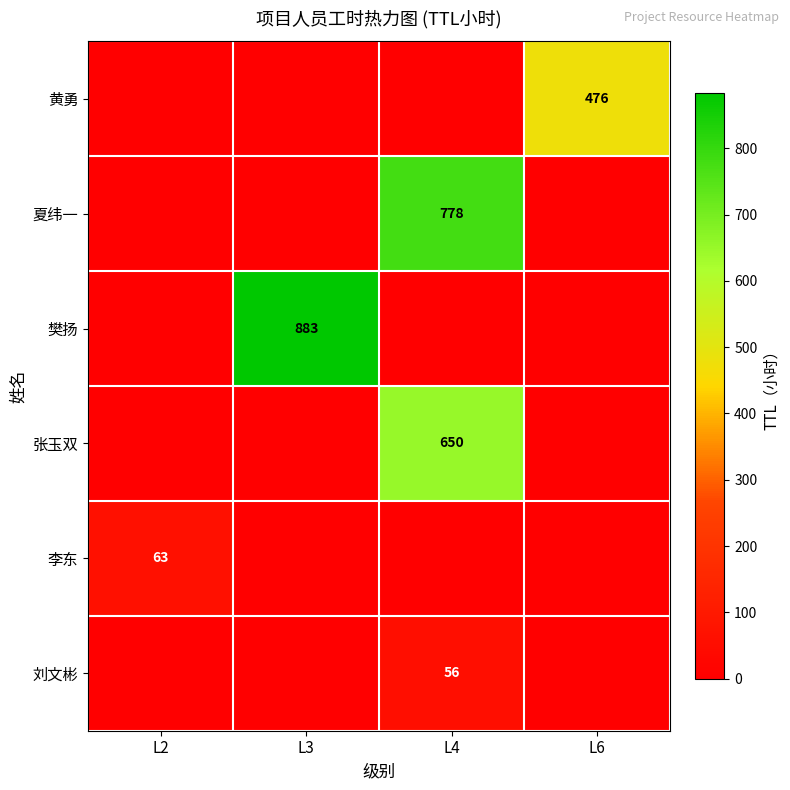

Is it true that 黄勇 equals 476 at L6?

True